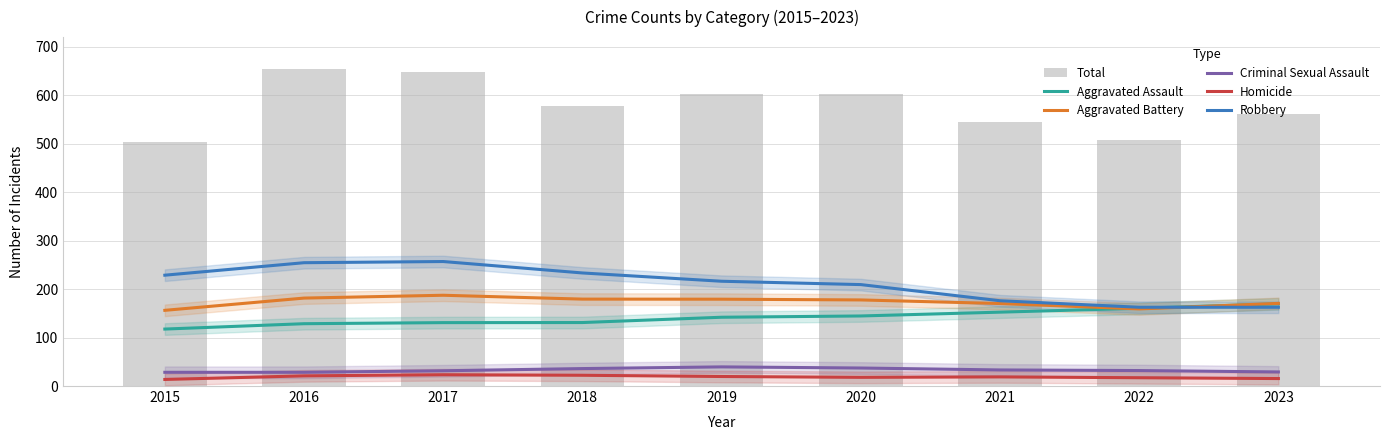

What is the average value of the Homicide series?

18.8